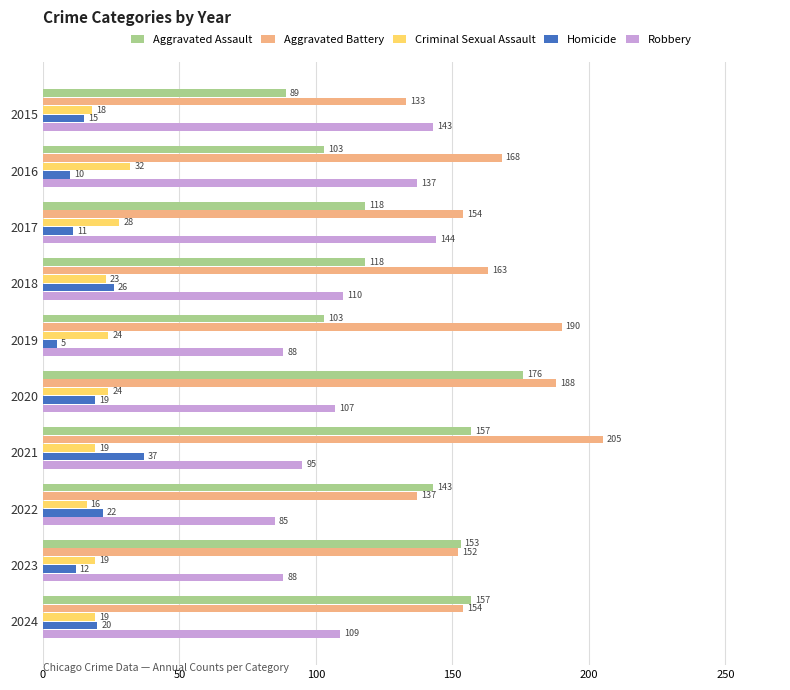

What is the difference between the maximum and second lowest values in the Aggravated Assault series?

73